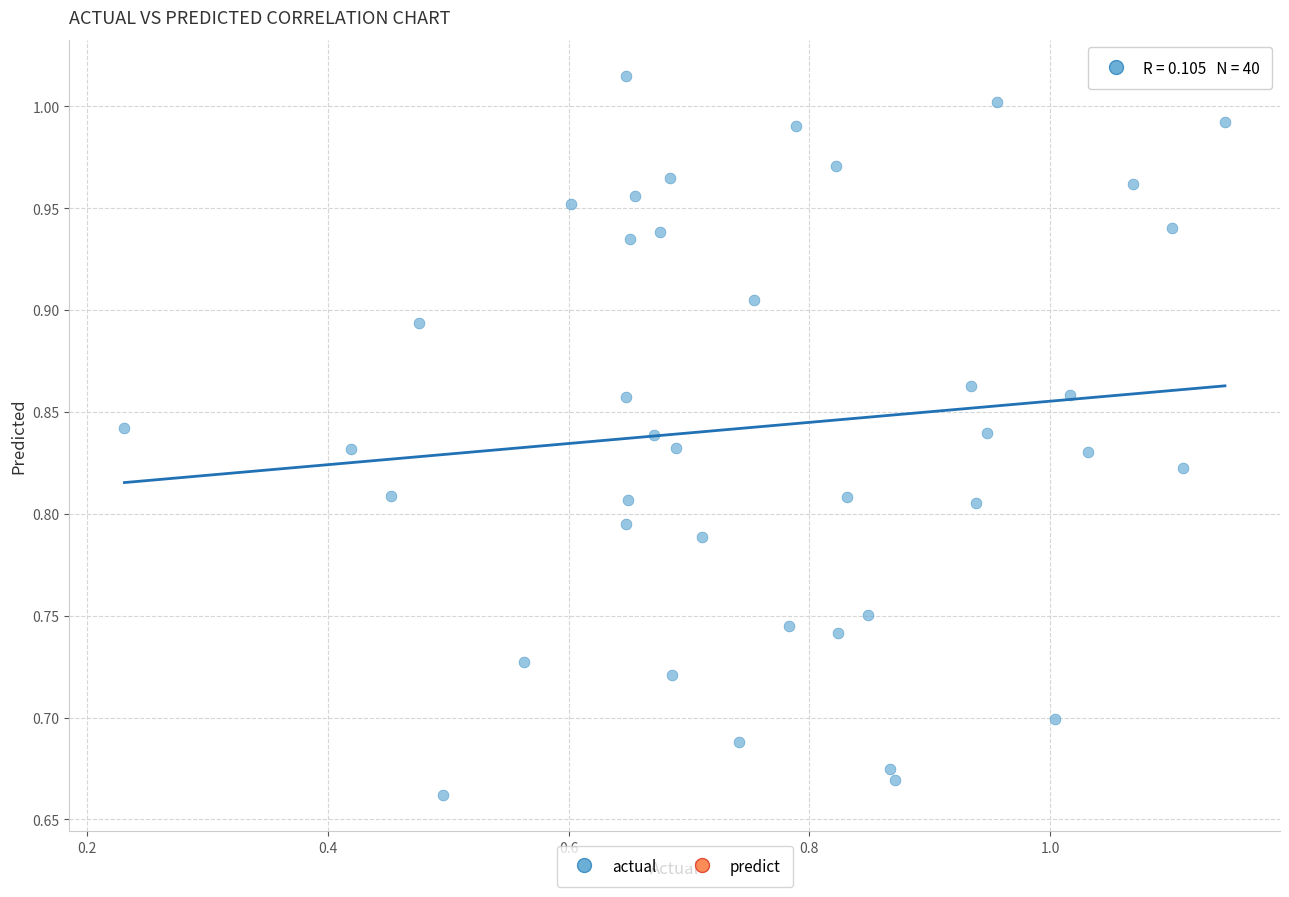

What is the range of Y values (max minus min)?

0.4